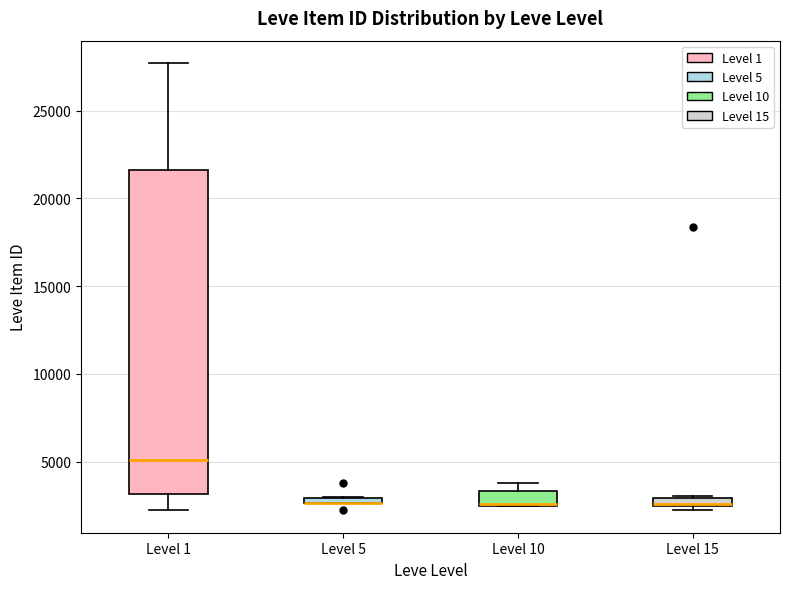

Which box is the tallest, from its lower edge to its upper edge?

Level 1